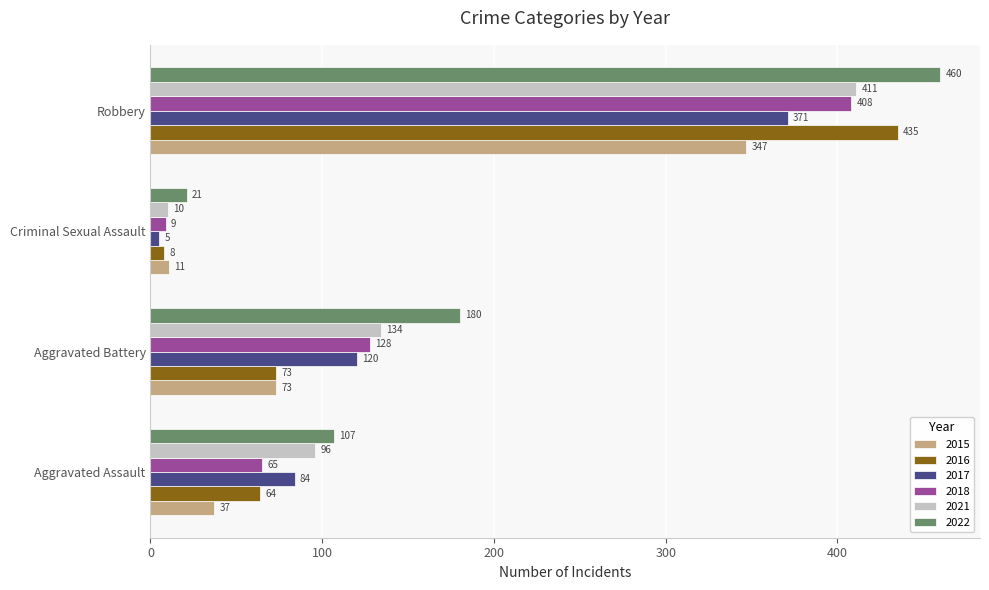

What is the minimum value for 2022?

21